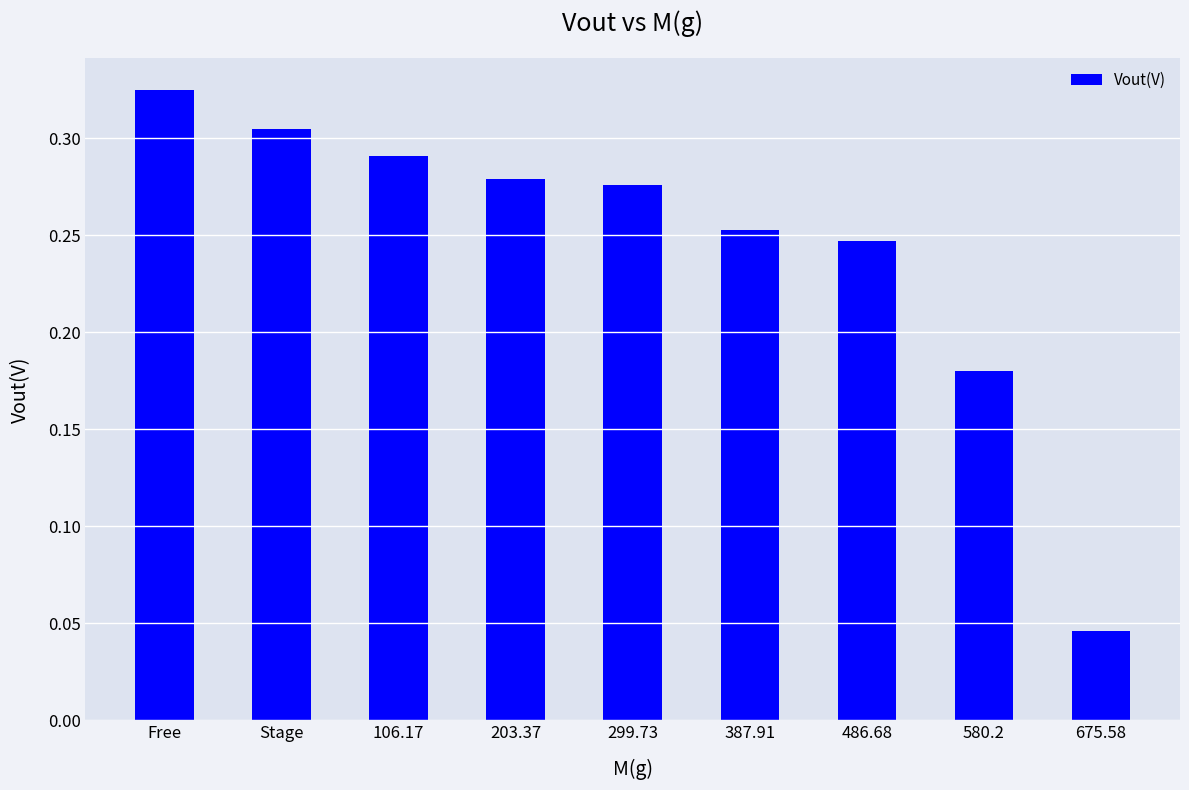

What position from the right is 675.58?

1